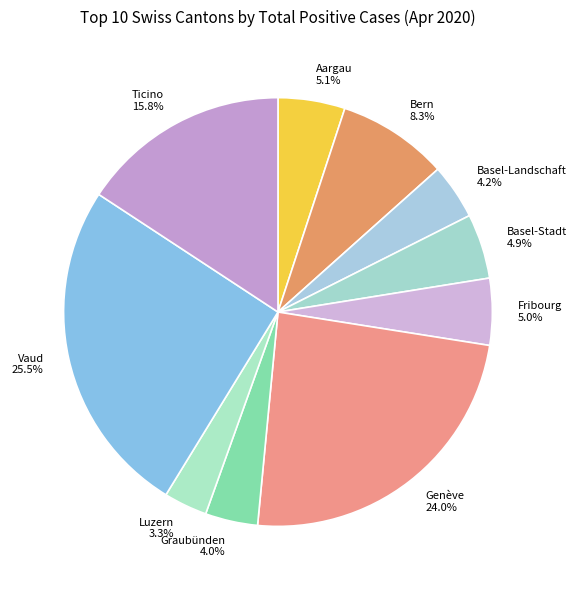

What is the largest slice in the pie chart?

Vaud